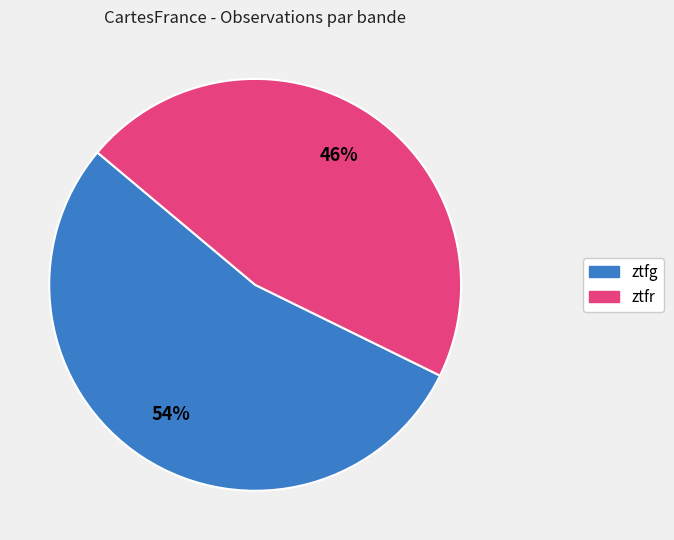

Which slice is the smallest?

ztfr